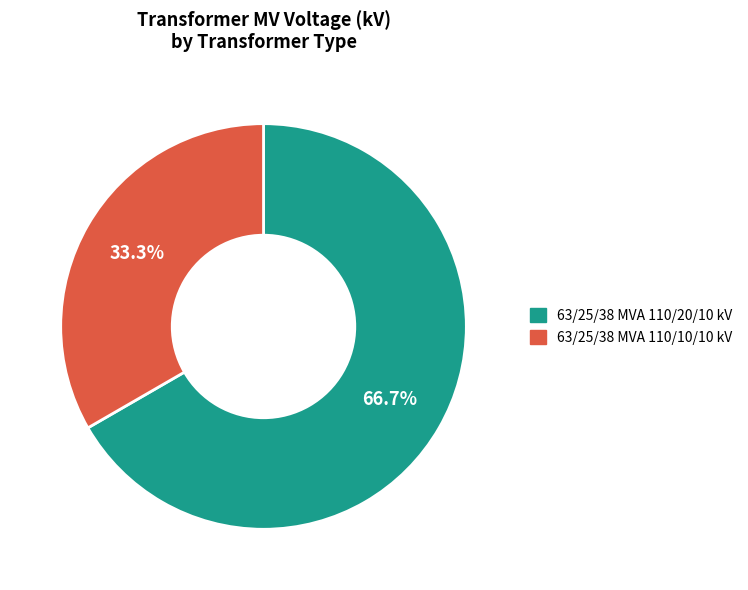

The 63/25/38 MVA 110/10/10 kV slice represents 33% of the pie. True or false?

True